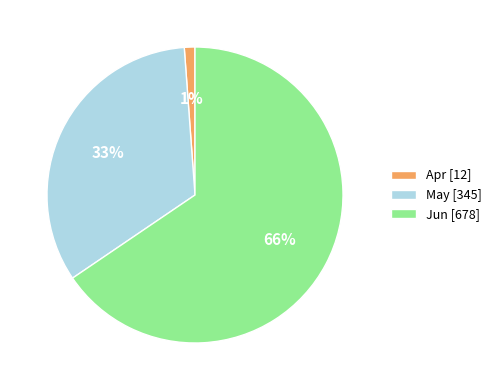

Do Jun [678] and May [345] together represent more than half of the pie?

Yes